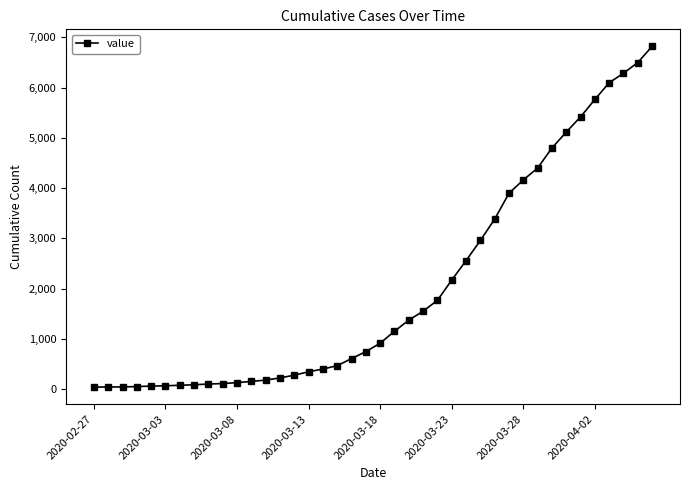

What is the greatest value displayed?

6822